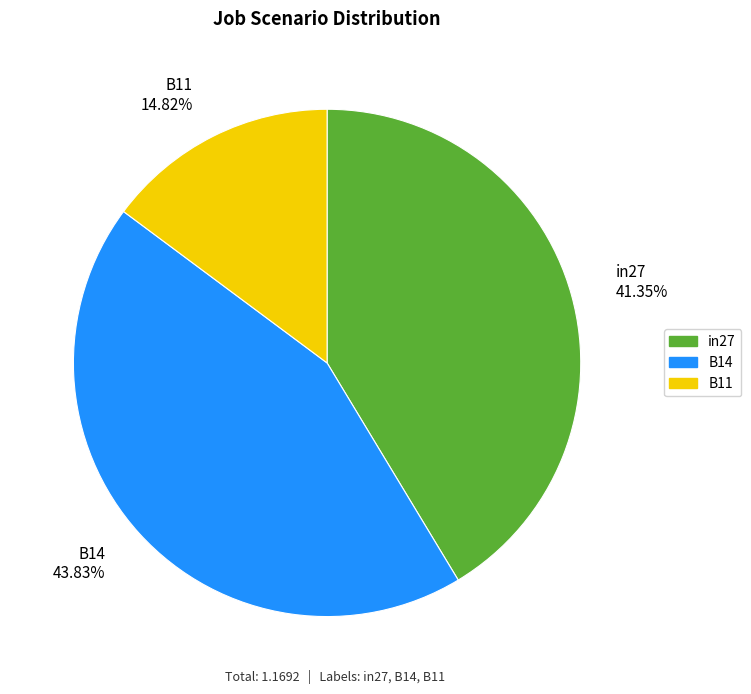

How many segments does this pie chart have?

3